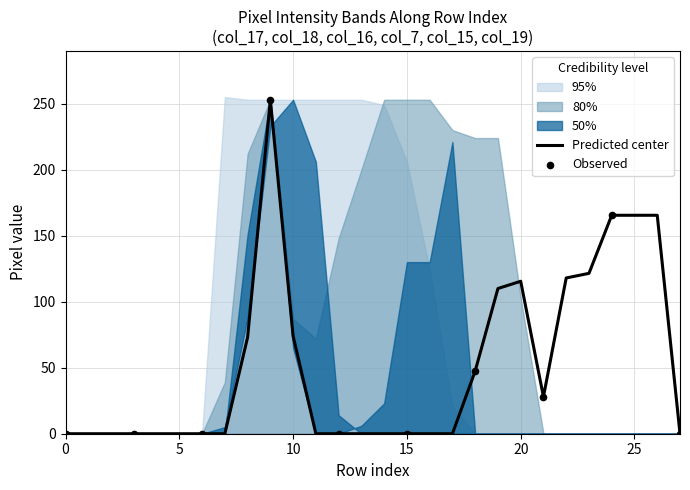

What is the total value across all series at 21?

56